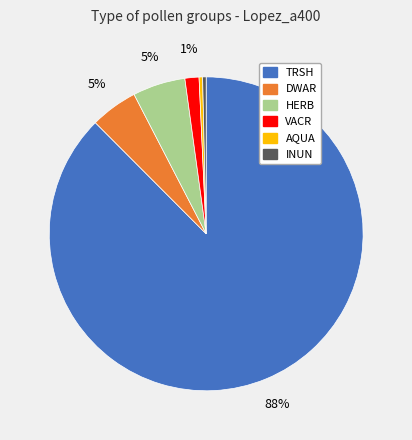

To the nearest percent, what percentage of the pie is DWAR?

5%